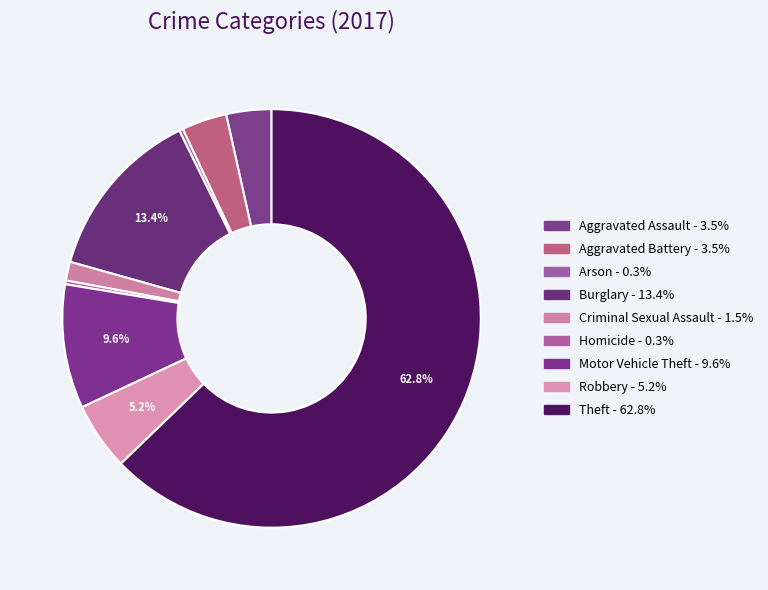

Which has a higher value, Motor Vehicle Theft or Arson?

Motor Vehicle Theft